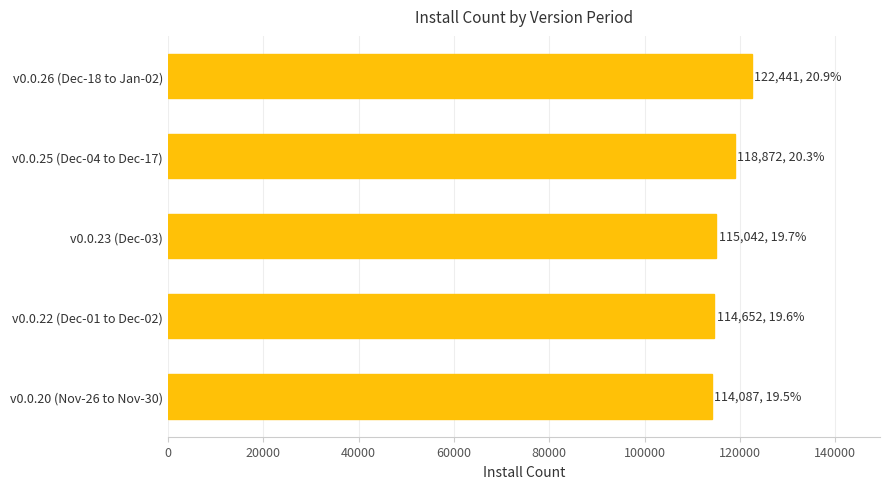

What is the change in value from v0.0.20 (Nov-26 to Nov-30) to v0.0.25 (Dec-04 to Dec-17)?

+4785